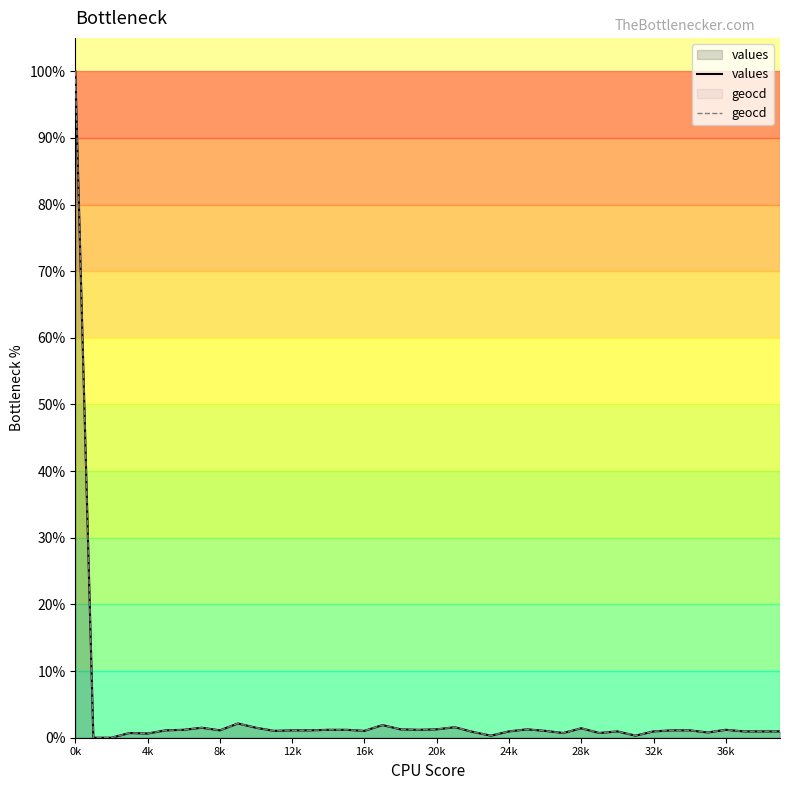

At which category is the sum across all series the highest?

0k